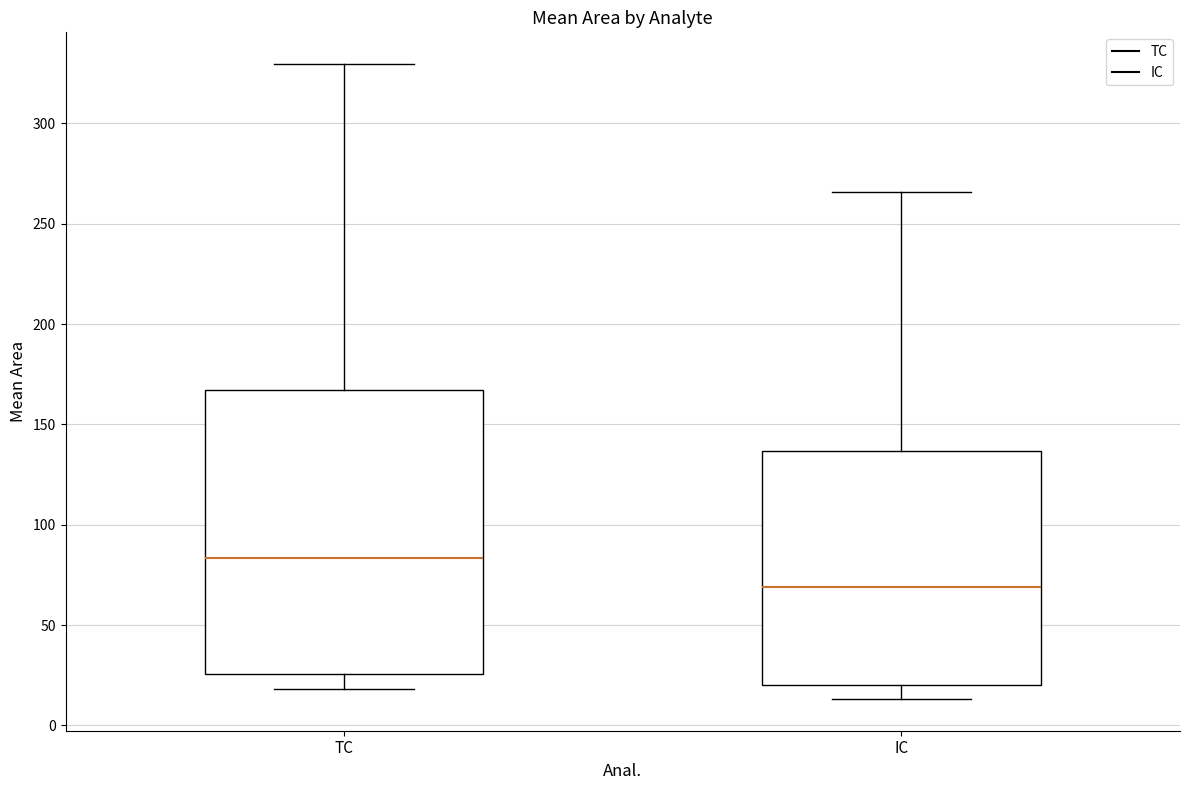

Where does the median line of the box for IC sit on the y-axis? The values are not printed on the chart, so give them approximately, as read against the axis.

70